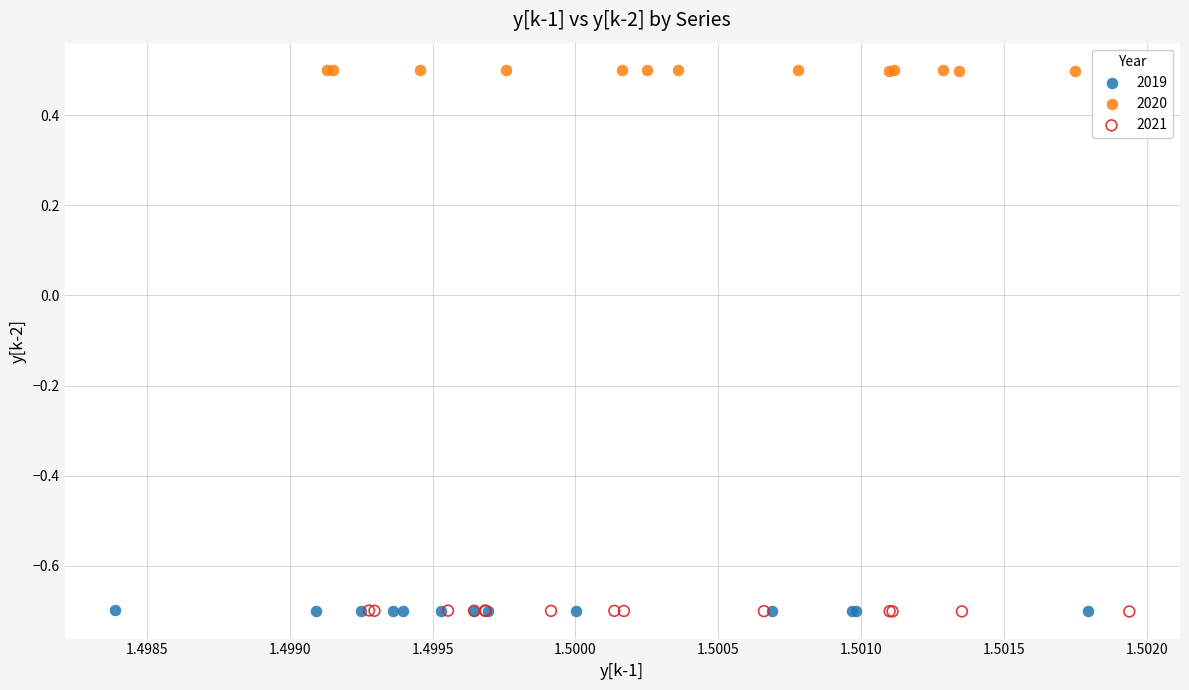

Which series reaches the maximum Y coordinate?

2020